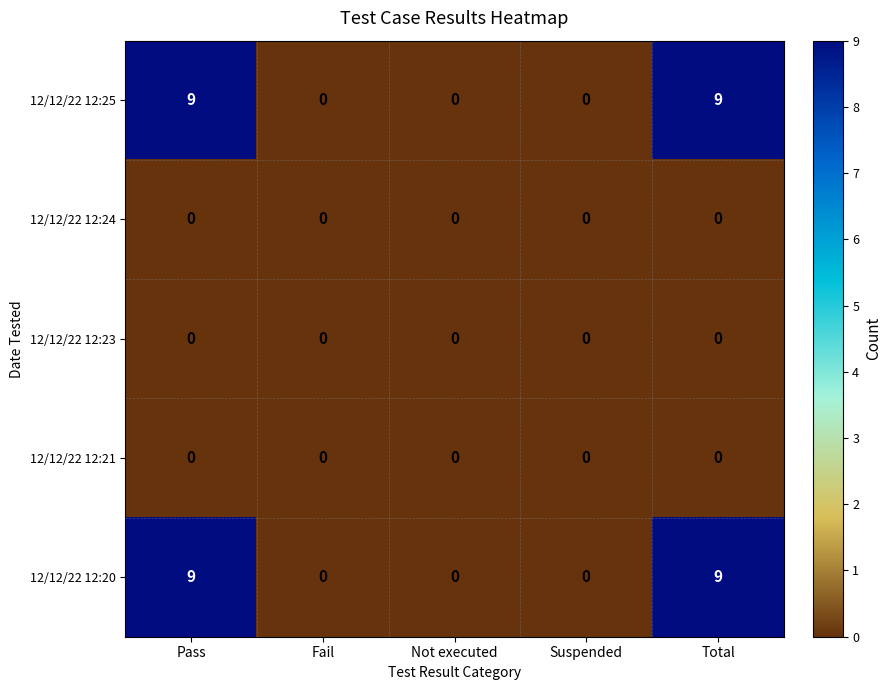

The 12/12/22 12:25 series shows 0 at Not executed. True or false?

True